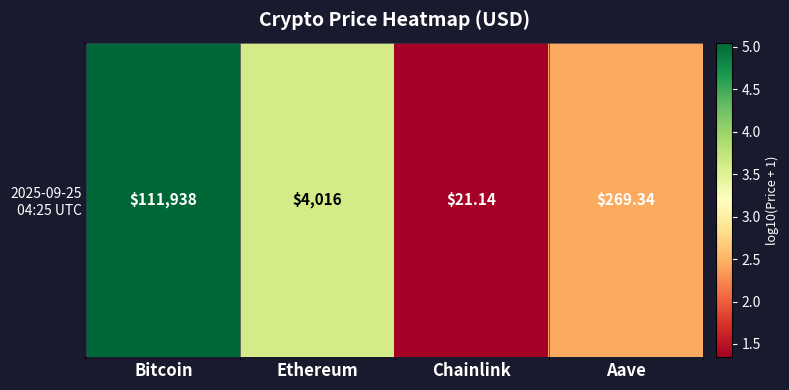

Rank the categories by value from highest to lowest.

Bitcoin, Ethereum, Aave, Chainlink